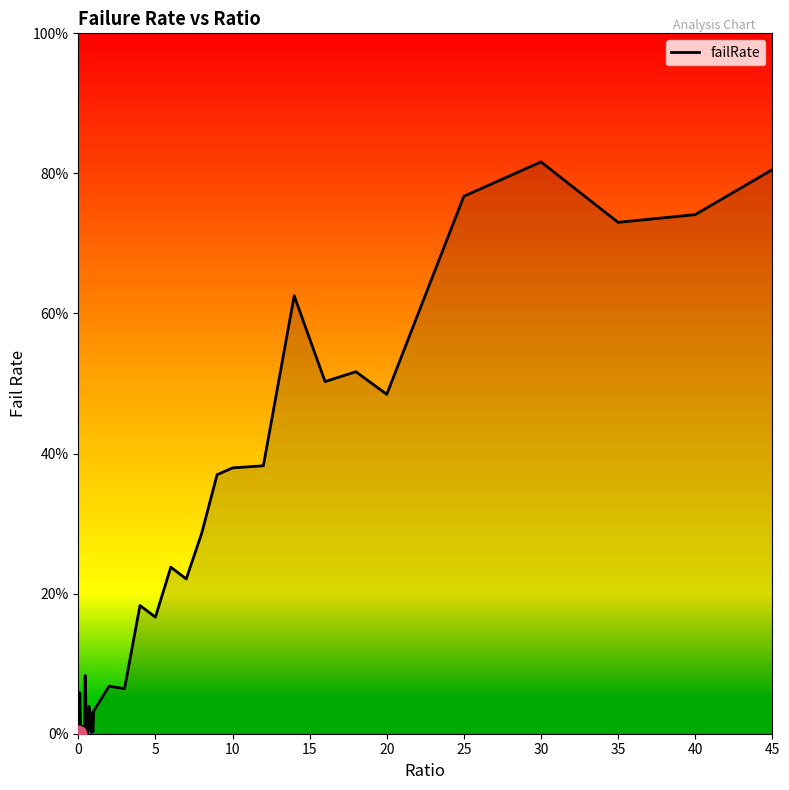

Is this an area chart (filled region under the line)?

Yes